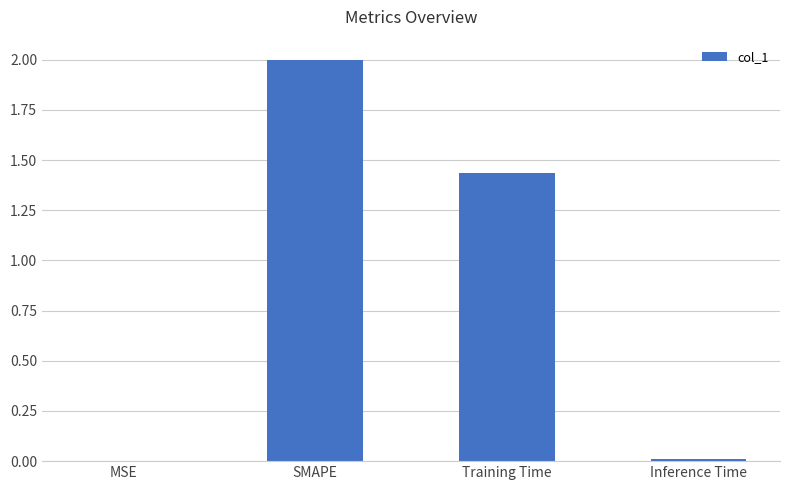

Are the bars horizontal?

No